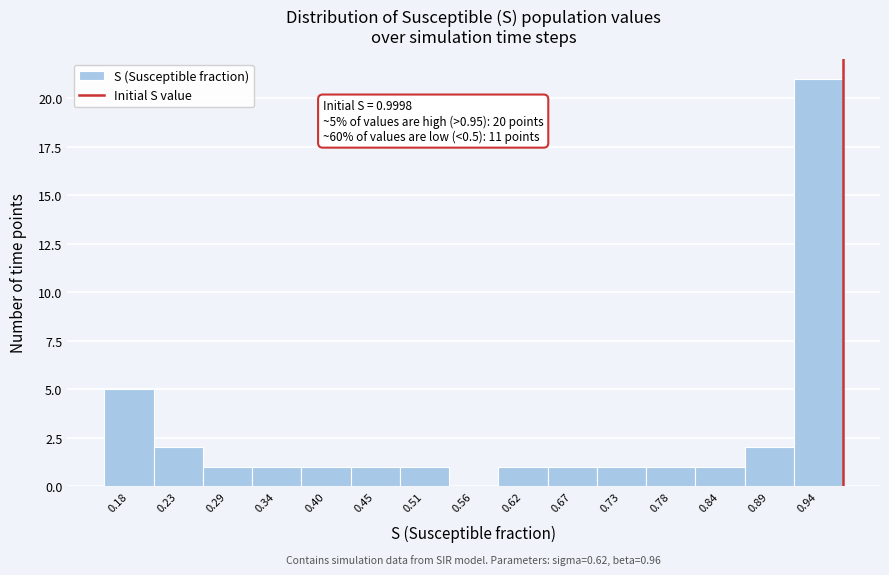

Reading left to right, extract all data points from this chart.

0.18=5	0.23=2	0.29=1	0.34=1	0.40=1	0.45=1	0.51=1	0.56=0	0.62=1	0.67=1	0.73=1	0.78=1	0.84=1	0.89=2	0.94=21